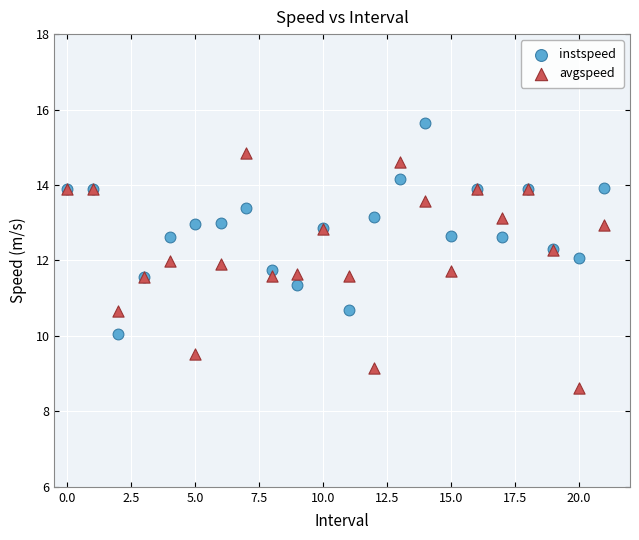

Which series has the widest spread of Y values?

avgspeed